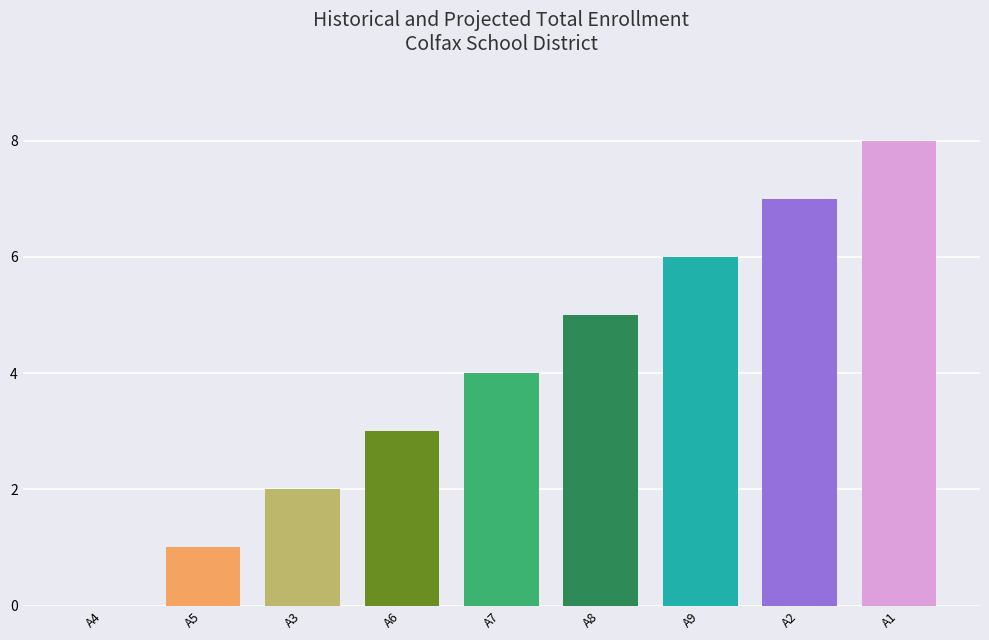

Rank the categories by value from lowest to highest.

A4, A5, A3, A6, A7, A8, A9, A2, A1